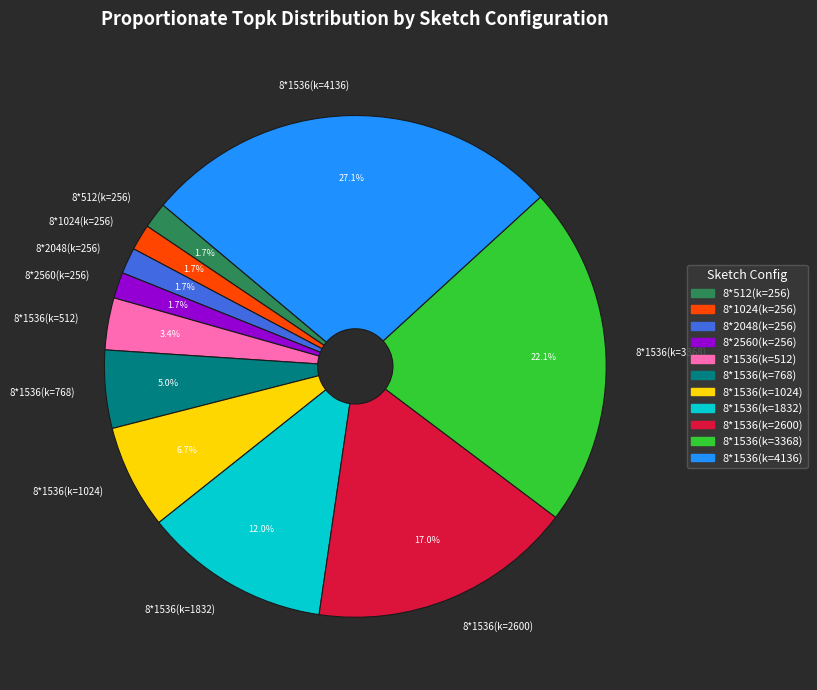

Is there a majority slice in this chart?

No